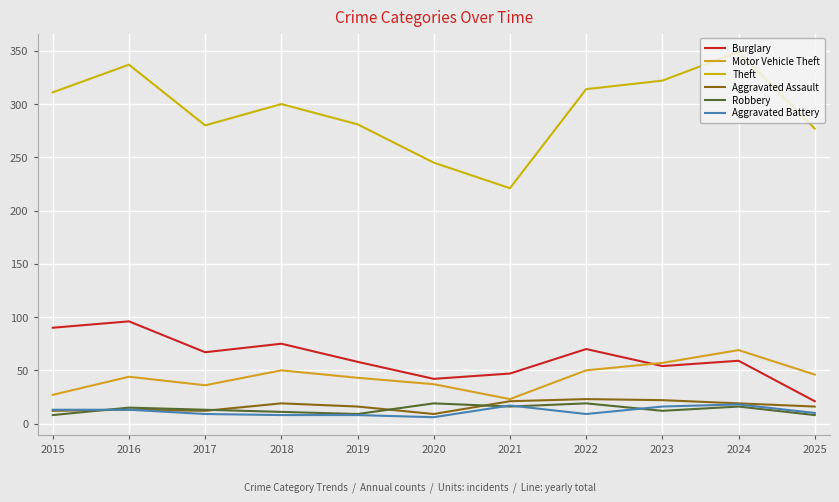

Reading left to right, what are all the values shown in this chart?

Burglary: 90	96	67	75	58	42	47	70	54	59	21
Motor Vehicle Theft: 27	44	36	50	43	37	23	50	57	69	46
Theft: 311	337	280	300	281	245	221	314	322	349	277
Aggravated Assault: 12	13	12	19	16	9	21	23	22	19	16
Robbery: 8	15	13	11	9	19	16	19	12	16	8
Aggravated Battery: 13	13	9	8	8	6	17	9	16	18	10